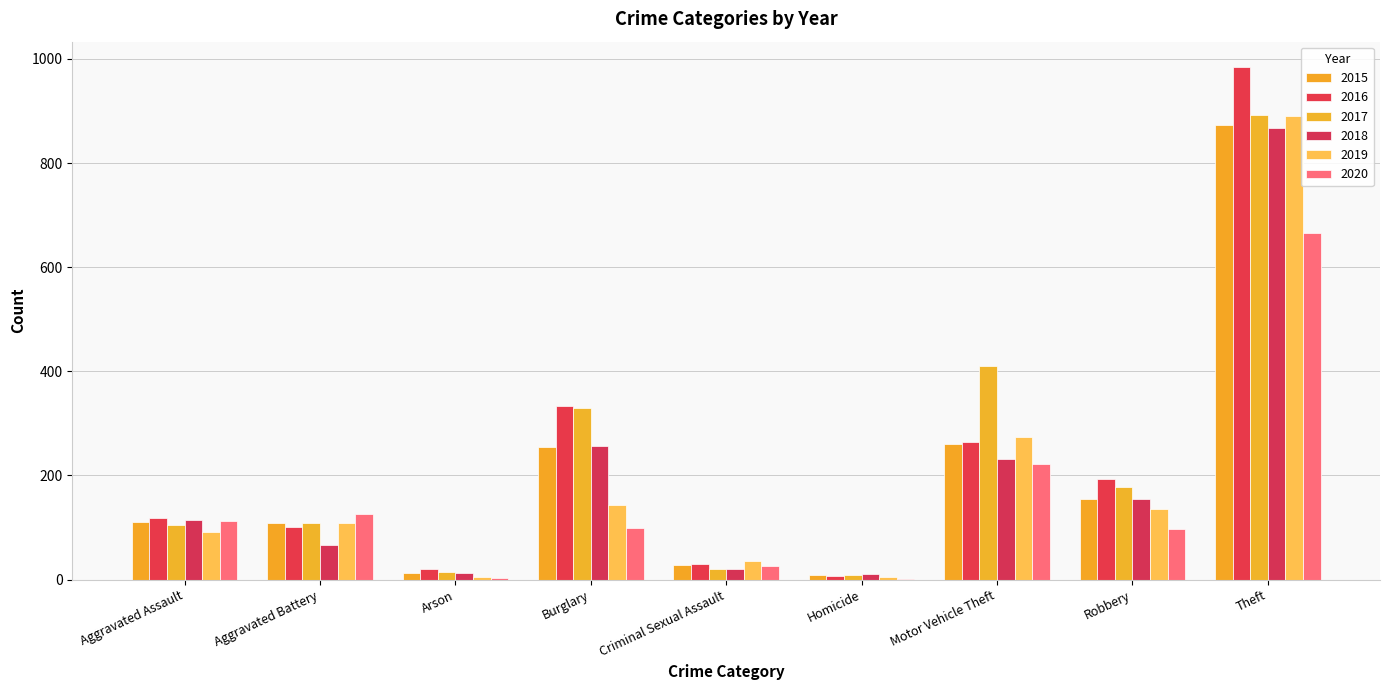

Reading right to left, transcribe all the data shown in this chart.

2015: Theft=874	Robbery=154	Motor Vehicle Theft=261	Homicide=9	Criminal Sexual Assault=28	Burglary=254	Arson=13	Aggravated Battery=108	Aggravated Assault=110
2016: Theft=984	Robbery=194	Motor Vehicle Theft=265	Homicide=7	Criminal Sexual Assault=30	Burglary=333	Arson=20	Aggravated Battery=102	Aggravated Assault=118
2017: Theft=892	Robbery=178	Motor Vehicle Theft=411	Homicide=8	Criminal Sexual Assault=21	Burglary=329	Arson=14	Aggravated Battery=108	Aggravated Assault=105
2018: Theft=868	Robbery=155	Motor Vehicle Theft=231	Homicide=10	Criminal Sexual Assault=21	Burglary=257	Arson=12	Aggravated Battery=67	Aggravated Assault=115
2019: Theft=891	Robbery=135	Motor Vehicle Theft=273	Homicide=5	Criminal Sexual Assault=35	Burglary=143	Arson=5	Aggravated Battery=108	Aggravated Assault=92
2020: Theft=666	Robbery=97	Motor Vehicle Theft=222	Homicide=2	Criminal Sexual Assault=27	Burglary=100	Arson=4	Aggravated Battery=126	Aggravated Assault=113